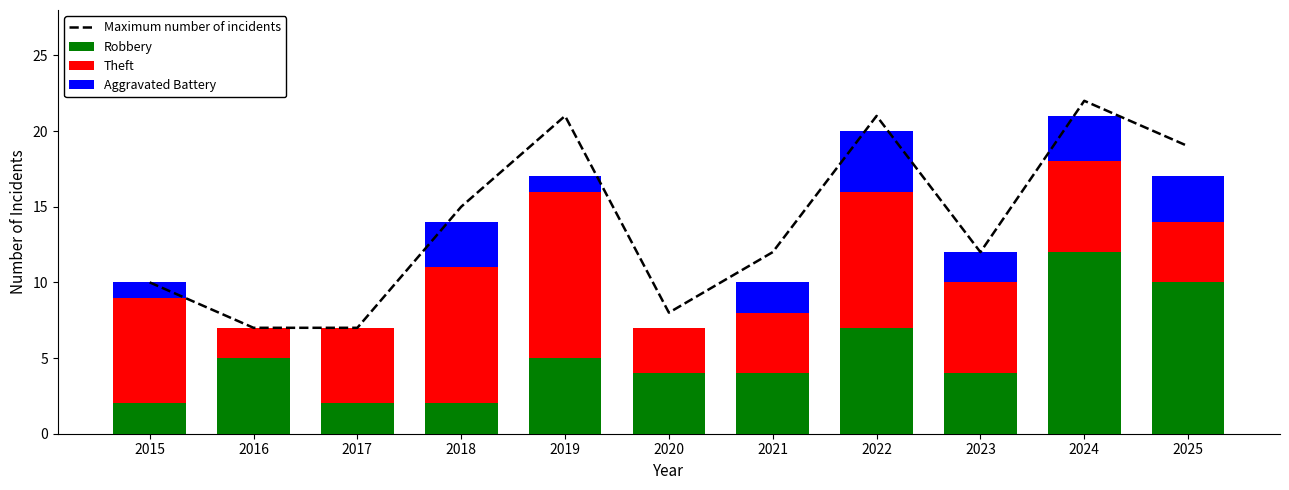

Is it true that Aggravated Battery equals 0 at 2019?

False